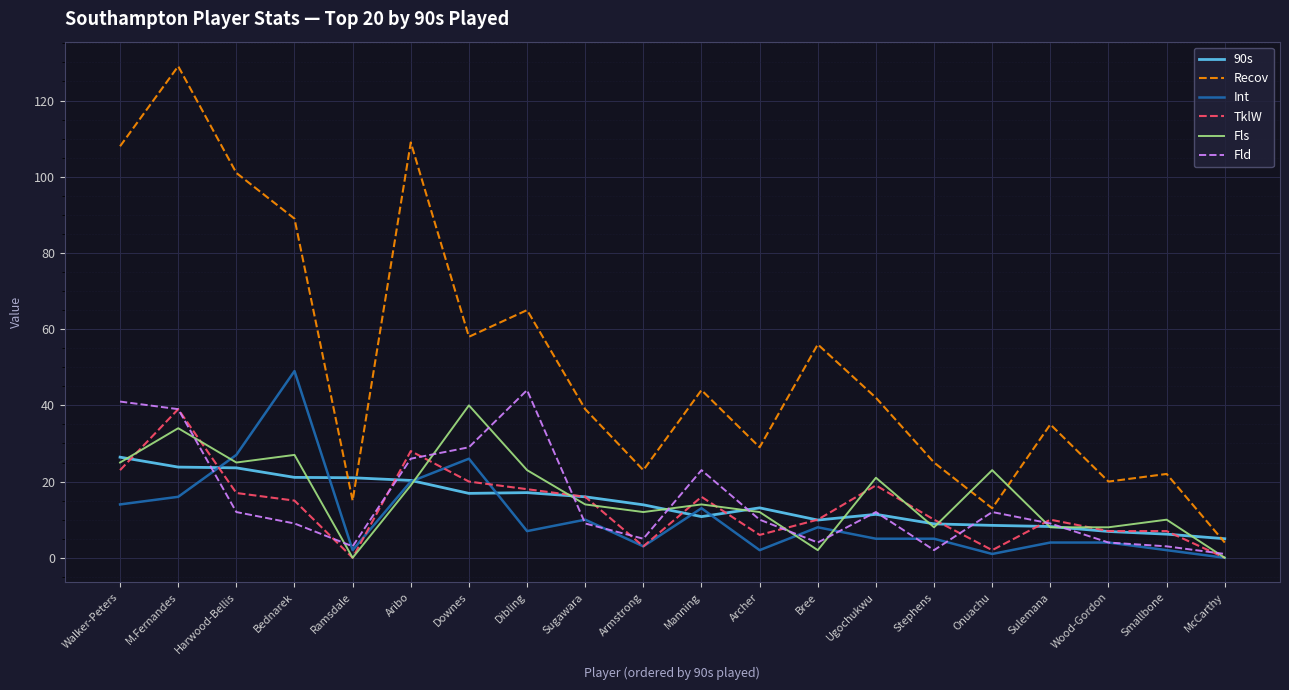

Is this an area chart (filled region under the line)?

No